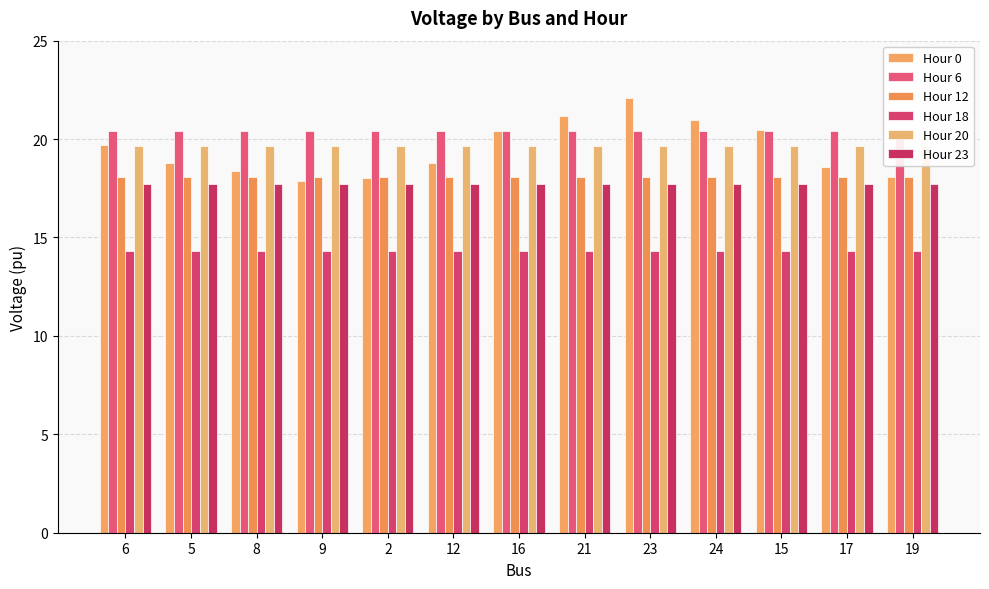

What is the maximum value for Hour 18?

14.3